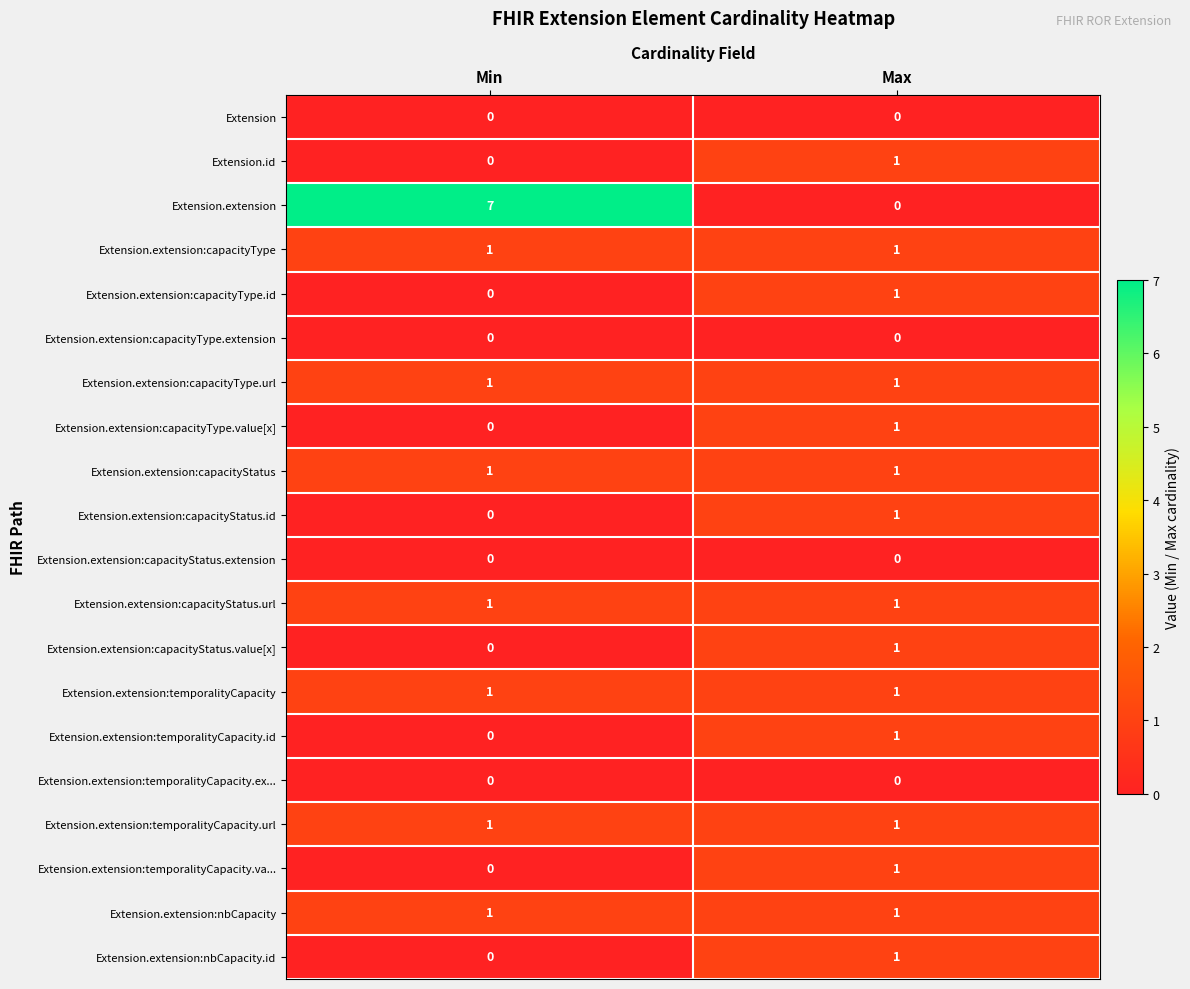

The value of Extension.extension:capacityStatus.extension at Max is 0. True or false?

True